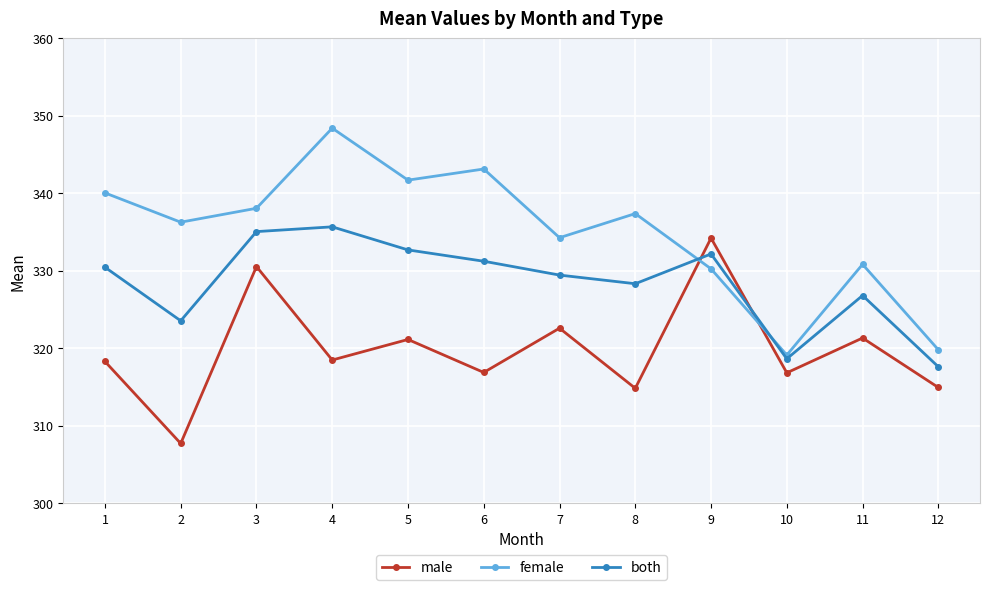

Which label corresponds to the largest value in the chart?

4